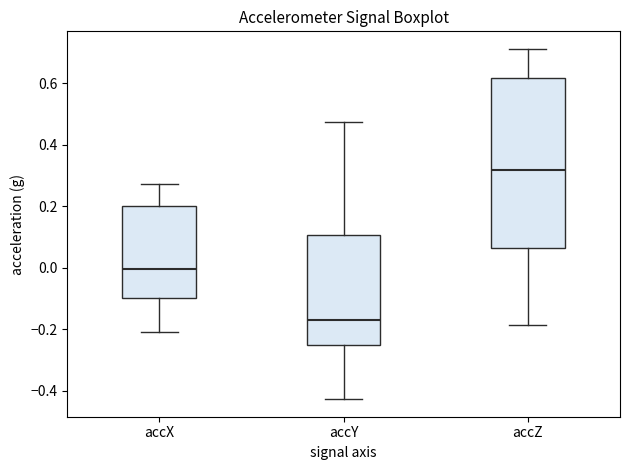

Which box's median line is the lowest?

accY